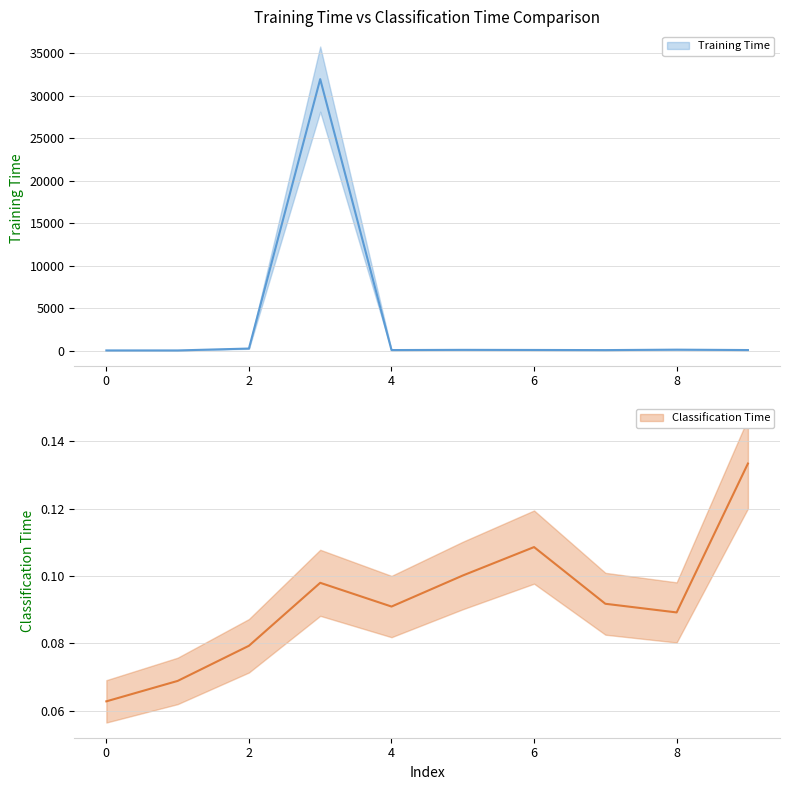

Does the chart display data point markers on the line(s)?

No